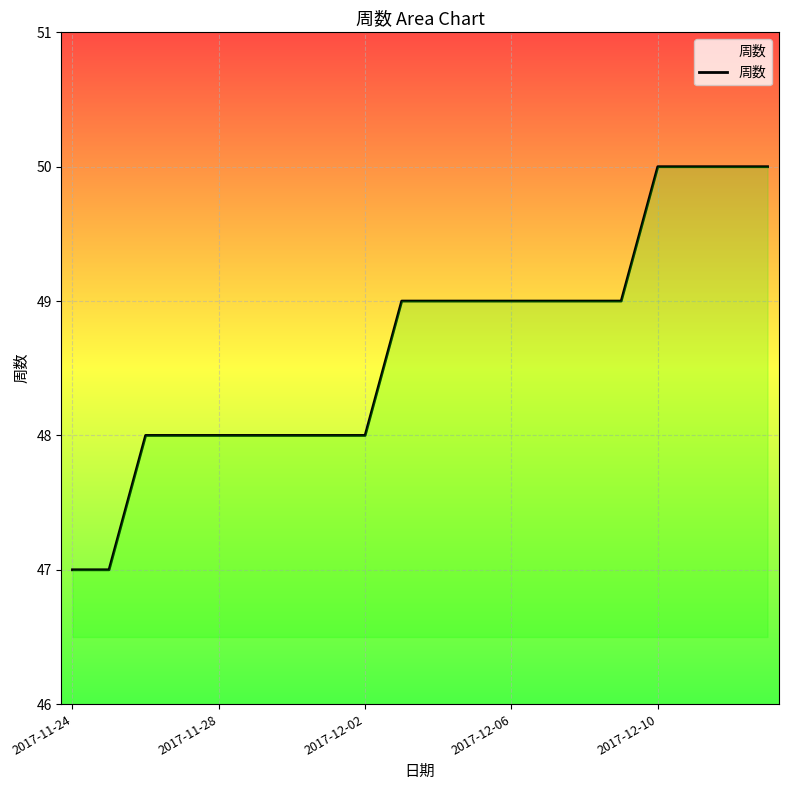

What is the greatest value displayed?

50